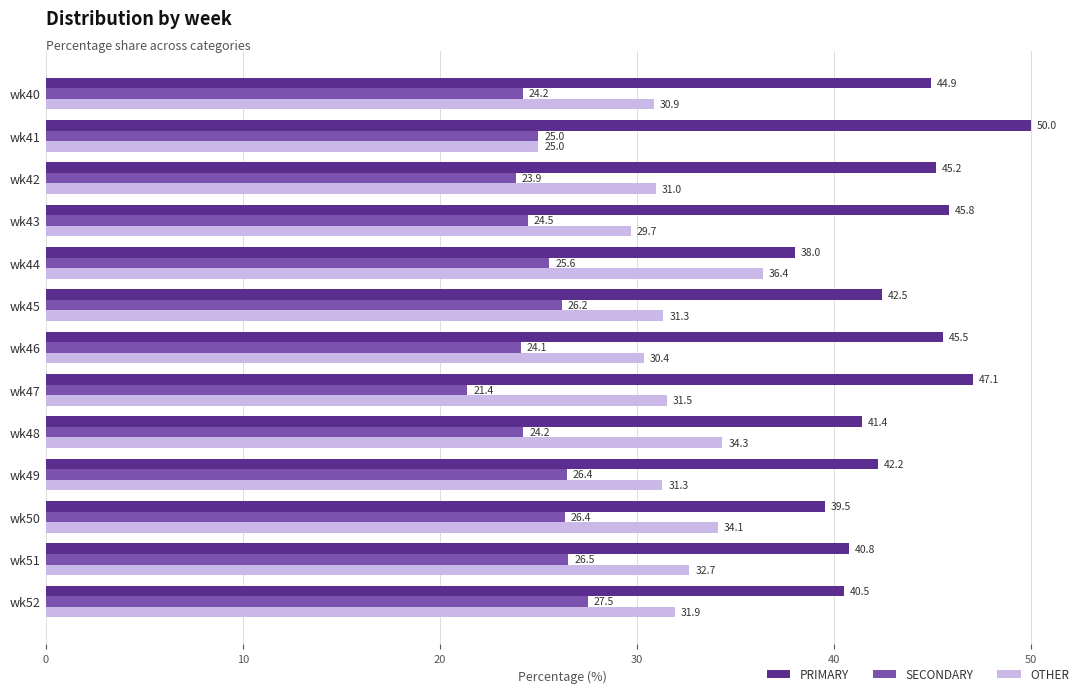

What is the total value across all series at wk44?

100.0